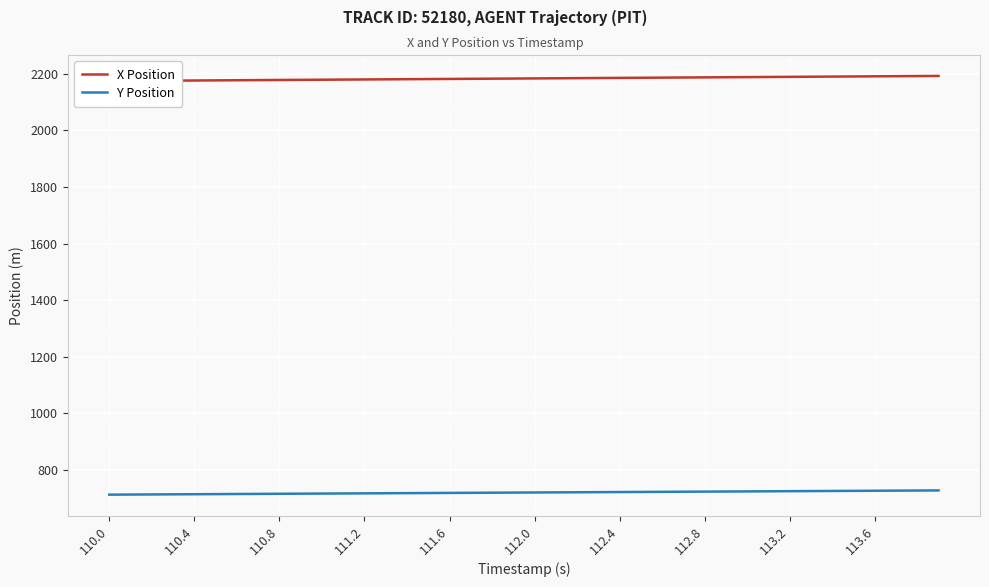

At how many categories does at least one series exceed 2070?

40